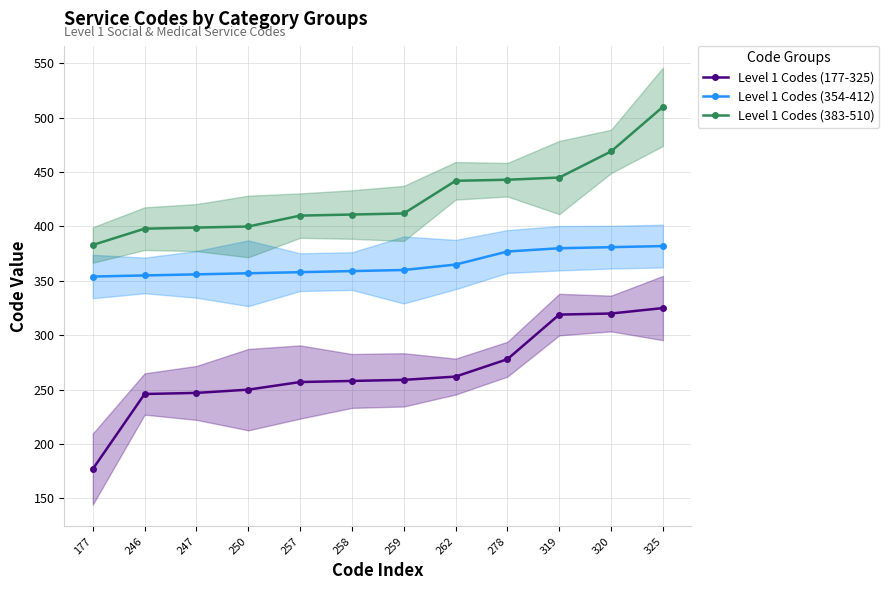

True or false: Level 1 Codes (354-412) has more than 1 interior local peaks.

False